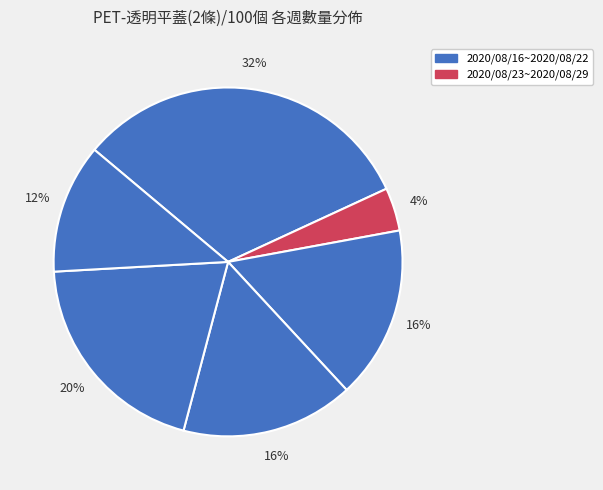

How many slices are in this pie chart?

6